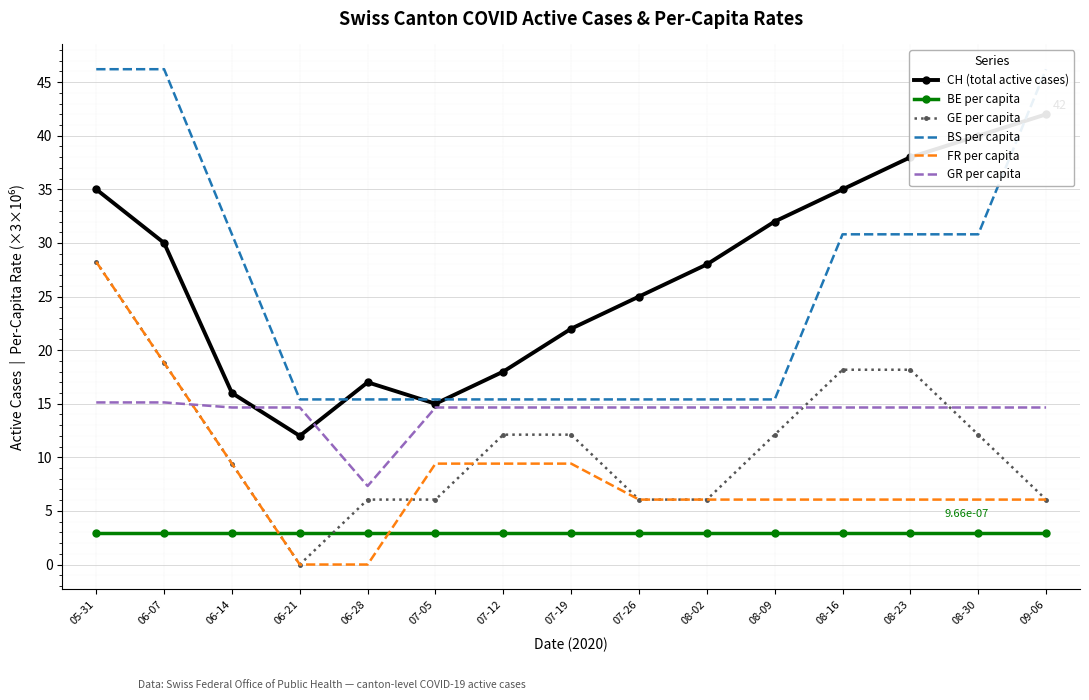

At how many categories does at least one series exceed 2?

15